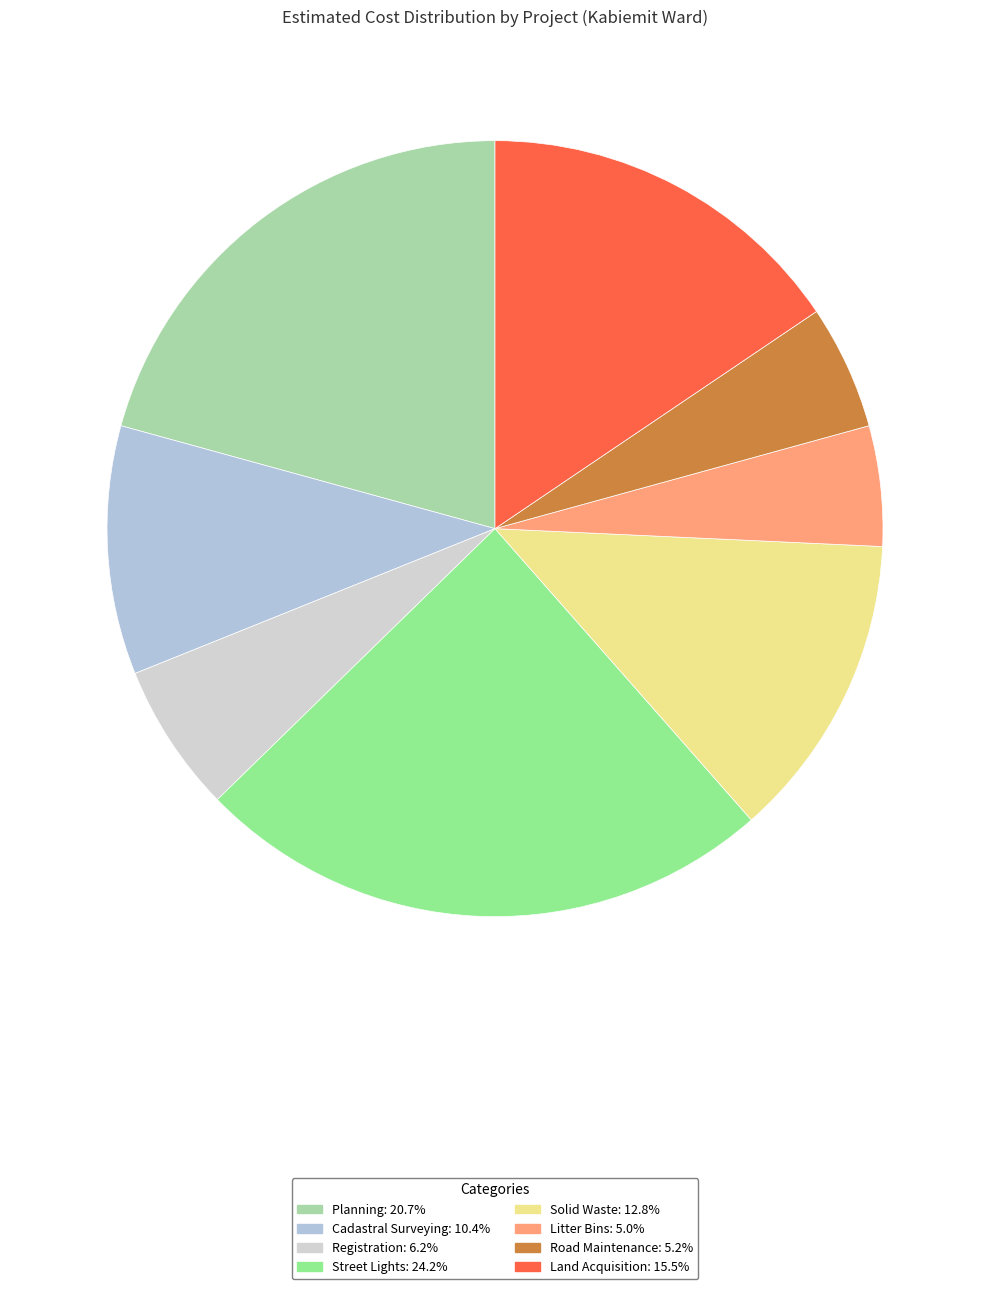

How many slices are in this pie chart?

8